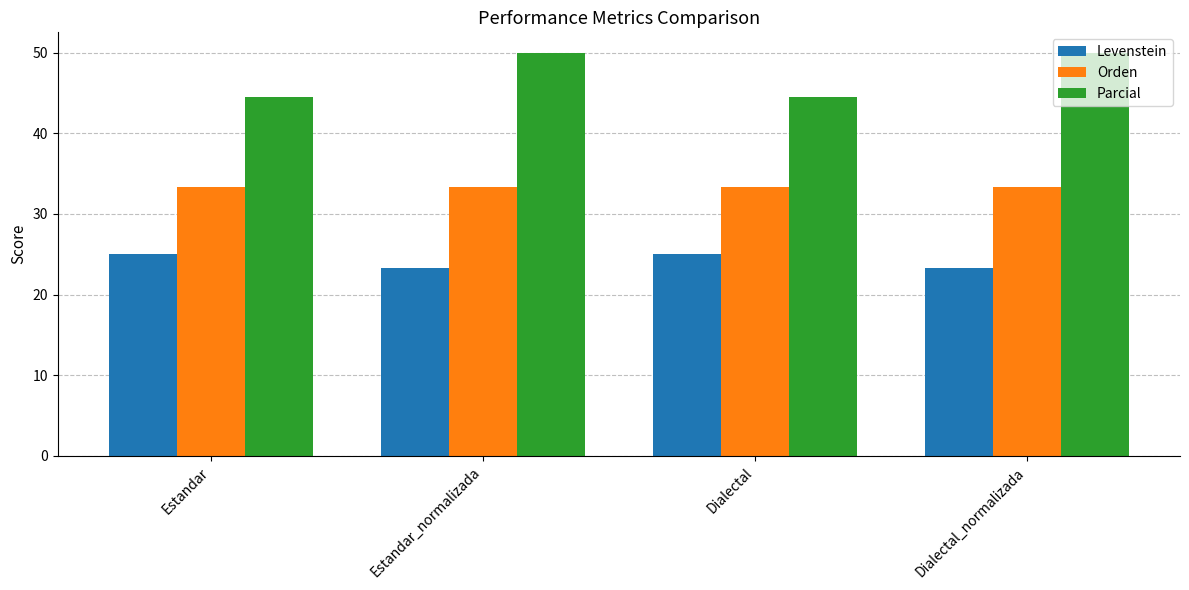

Which series has the largest range (max minus min)?

Parcial